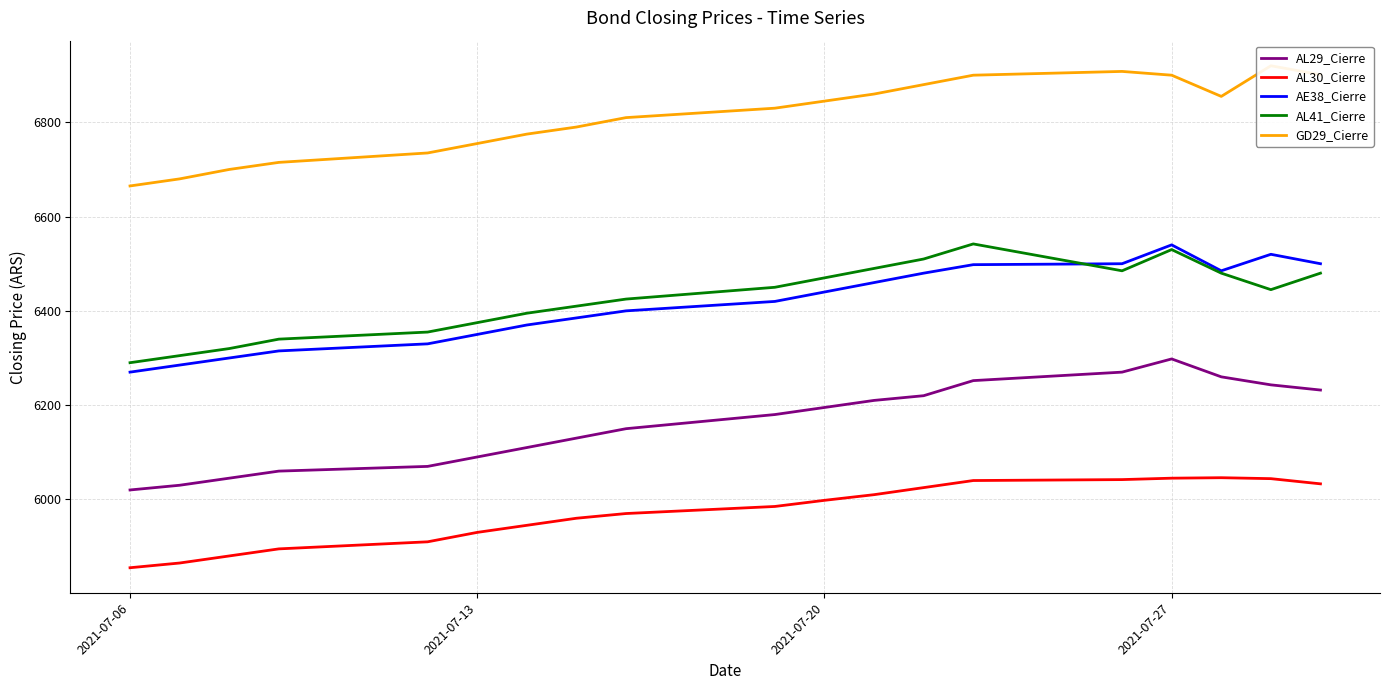

In AE38_Cierre, how many points are higher than both neighbors (excluding endpoints)?

2